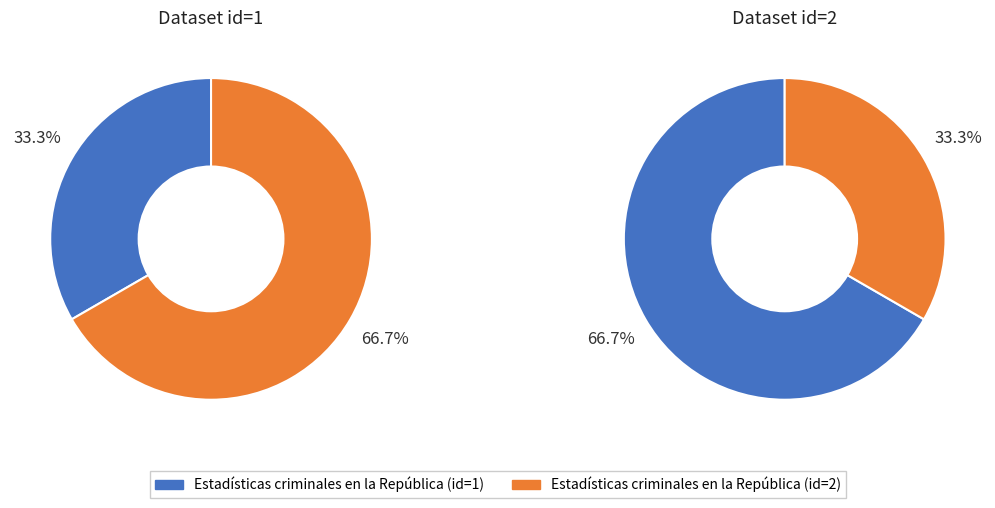

Count the number of slices in the pie.

2